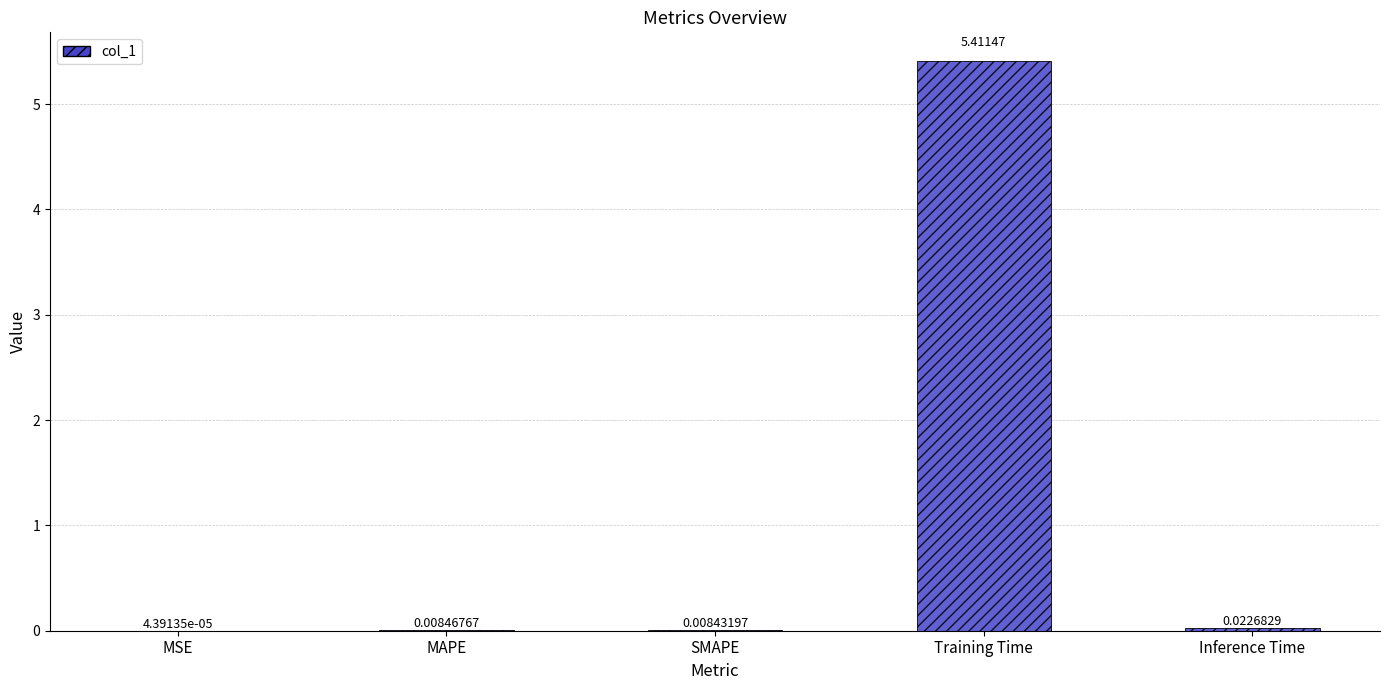

Between MAPE and Inference Time, which is larger?

Inference Time